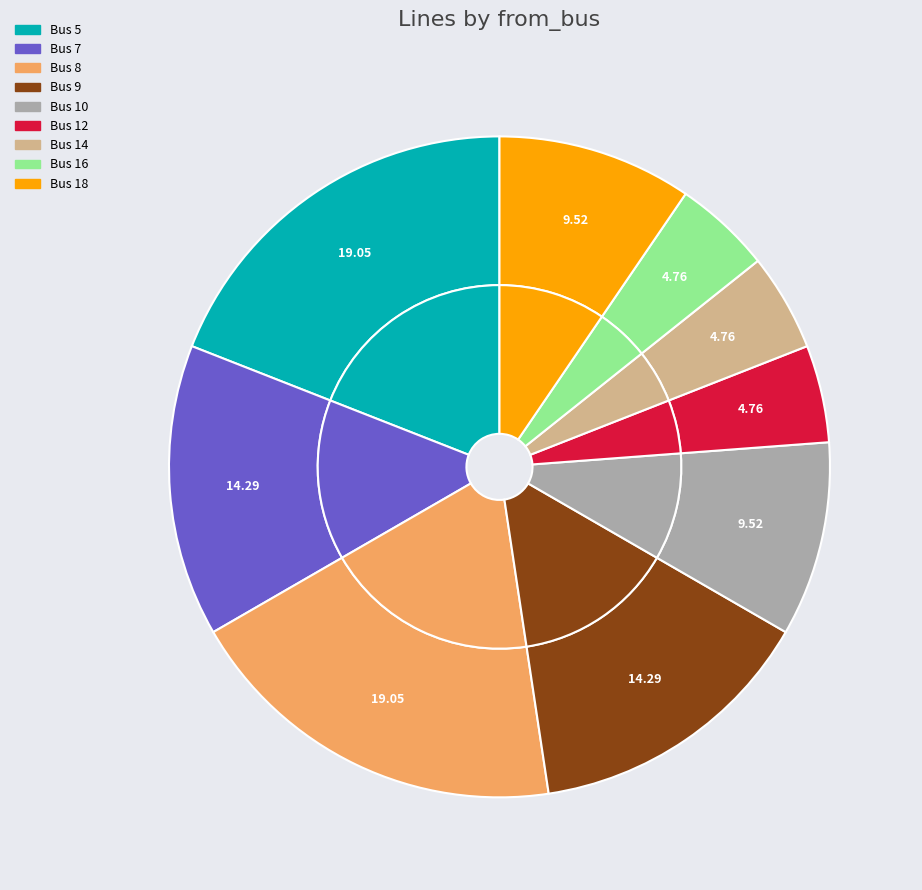

Approximately how many times larger is the value at 12 compared to 14?

1.0